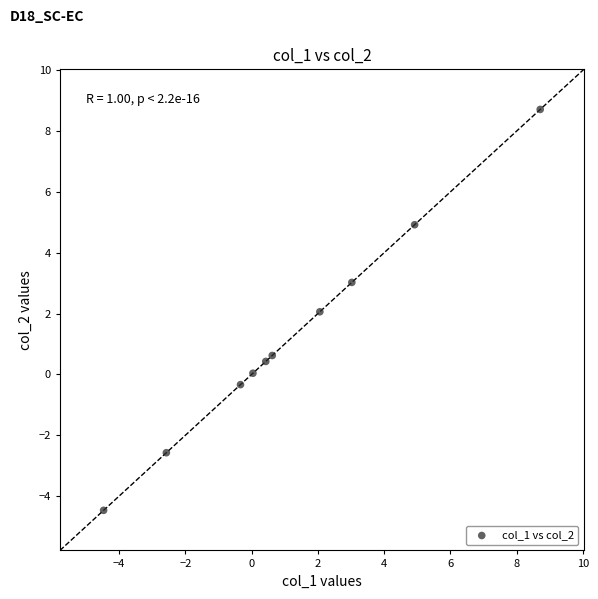

What is the average Y value?

1.2